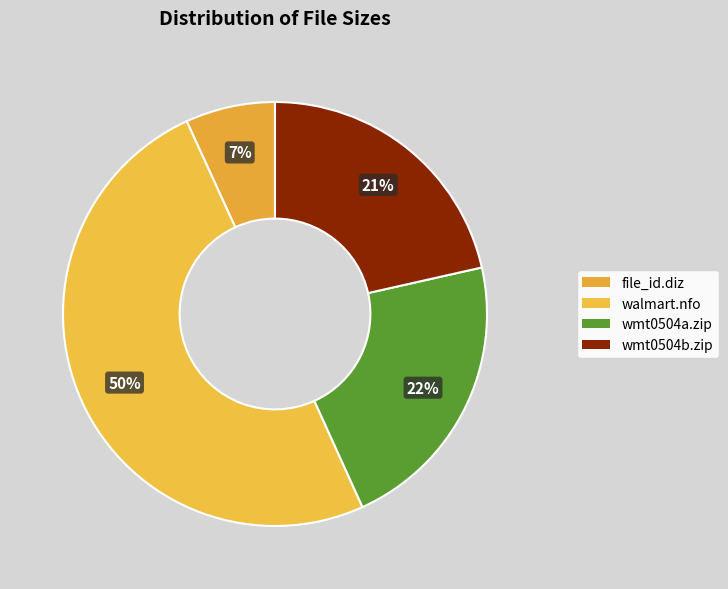

True or false: wmt0504a.zip accounts for 22% of the total.

True